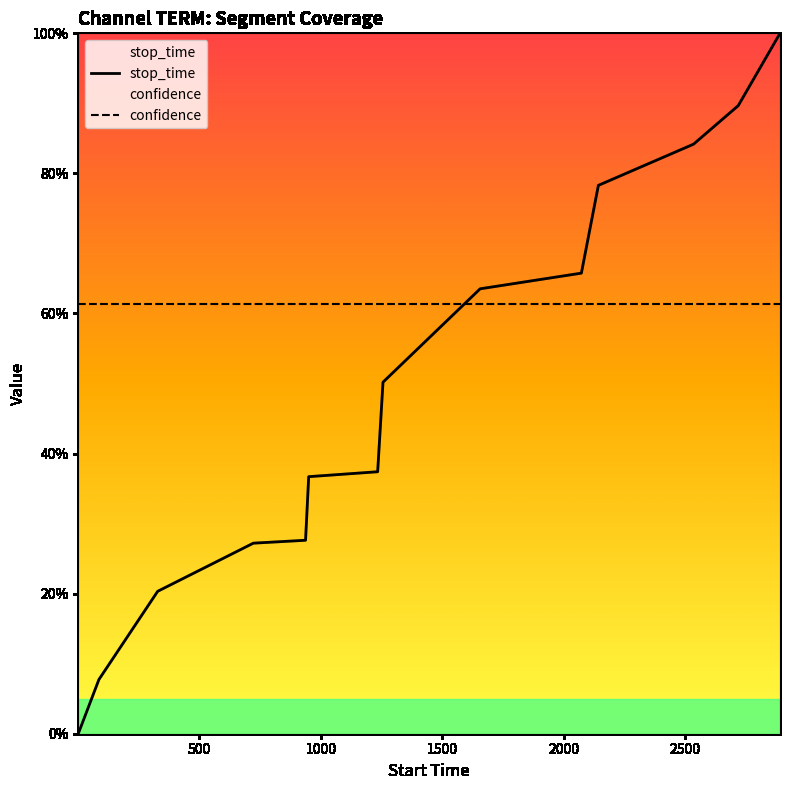

How many times do stop_time and confidence cross each other?

1